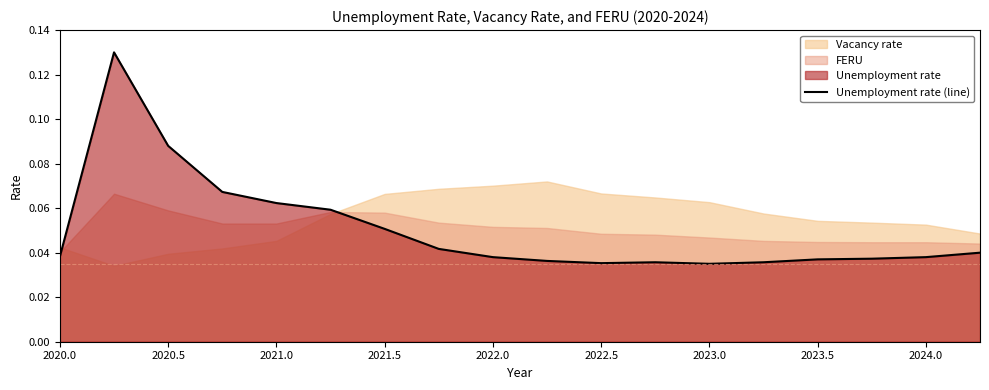

How many lines are shown in the chart?

1